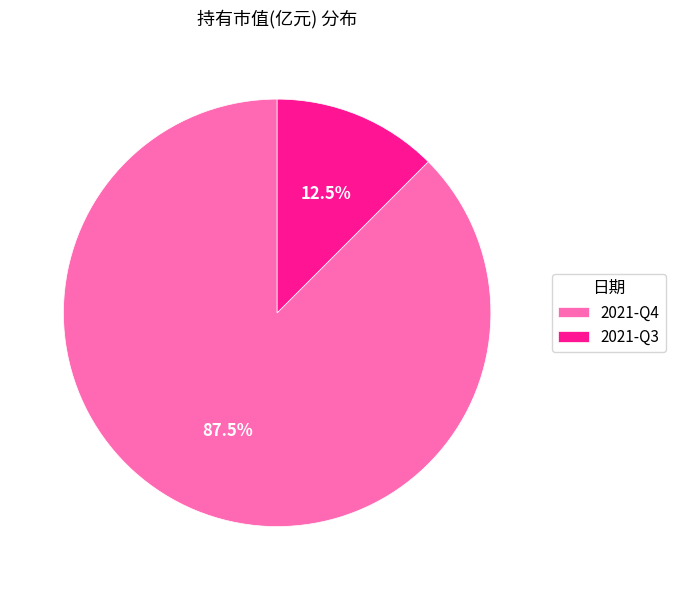

What is the largest slice in the pie chart?

2021-Q4